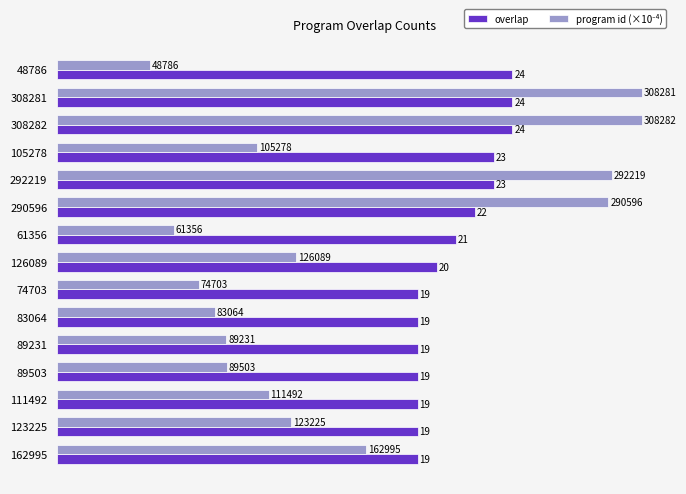

At how many categories does at least one series exceed 6?

15